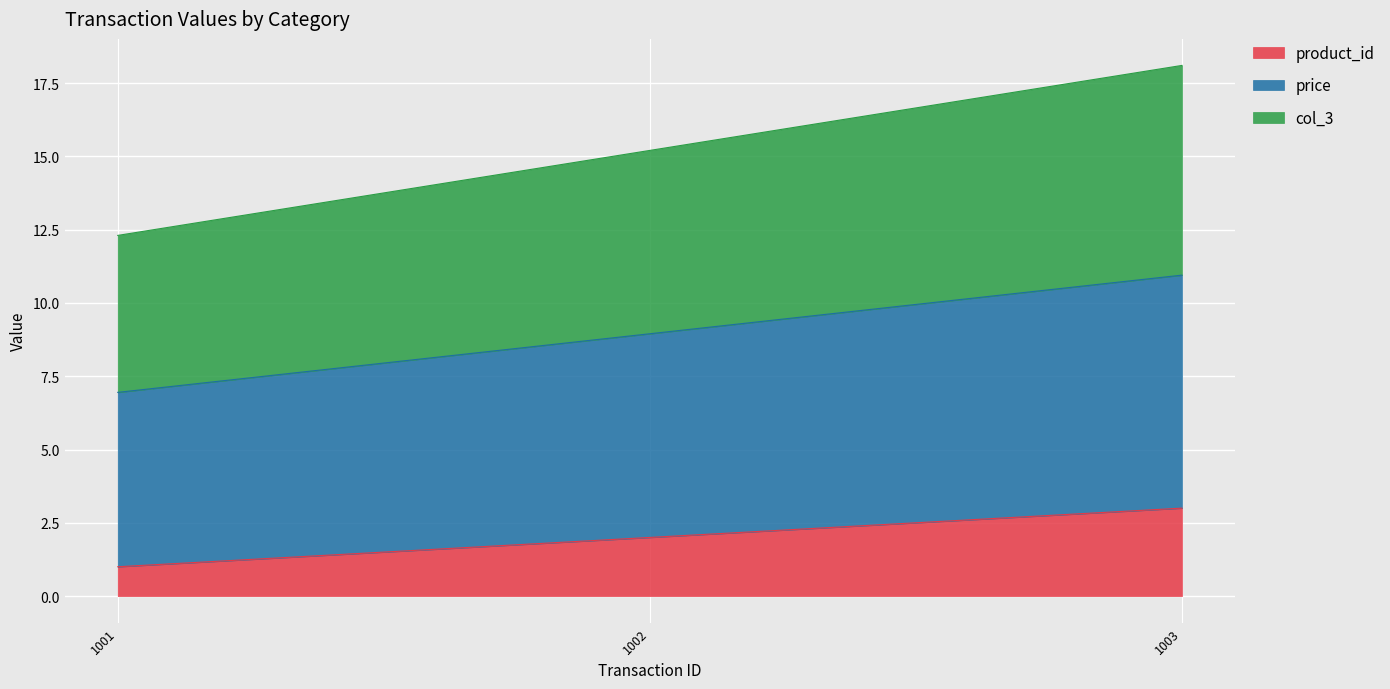

List the labels in order of product_id value, largest first.

1003, 1002, 1001